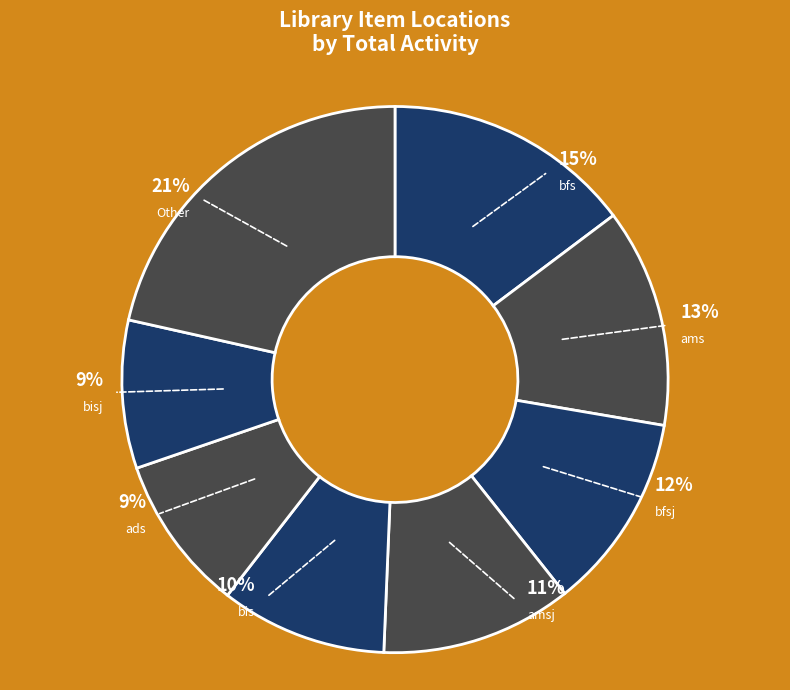

How many segments does this pie chart have?

8